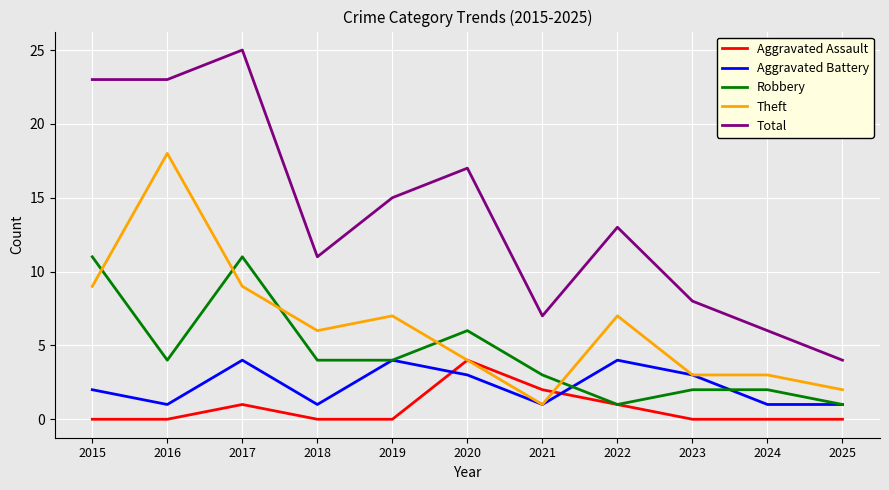

The value of Robbery at 2018 is 5. True or false?

False